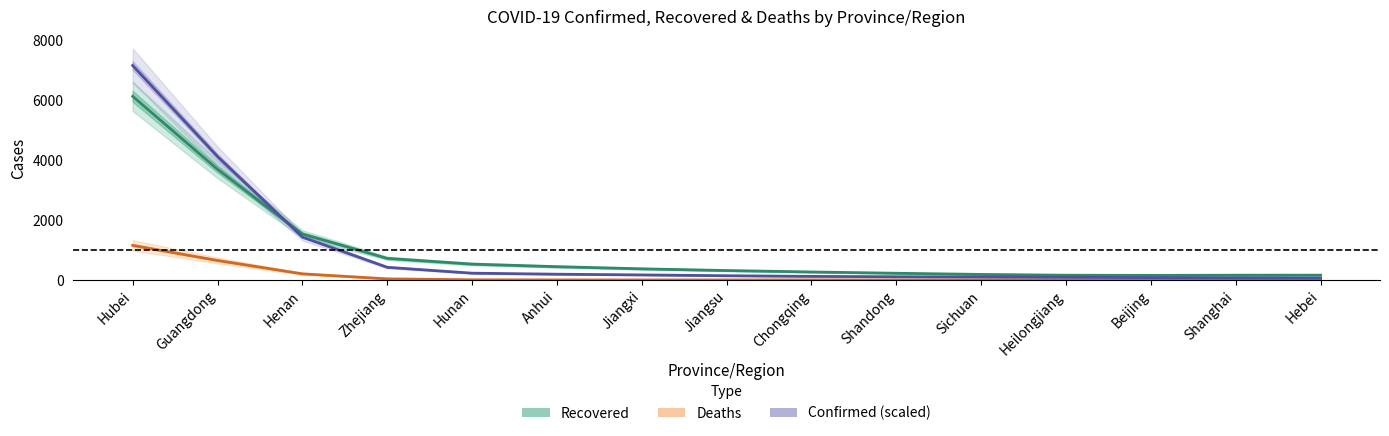

Is the value of Deaths at Zhejiang greater than the value of Confirmed (scaled) at Jiangxi?

No